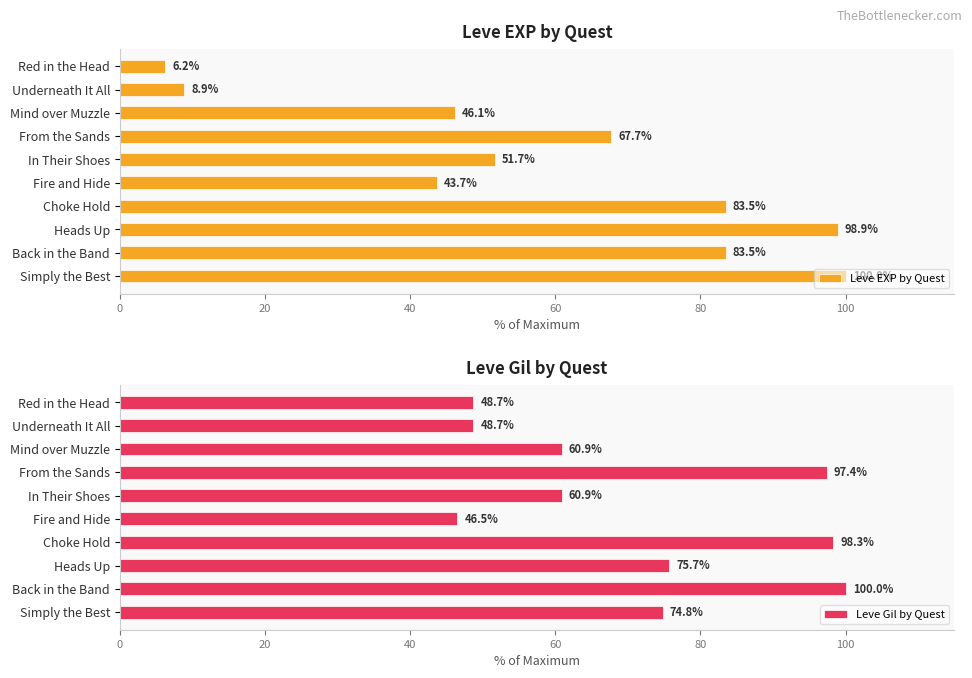

Which category has the lowest value in the Leve EXP by Quest series?

Red in the Head